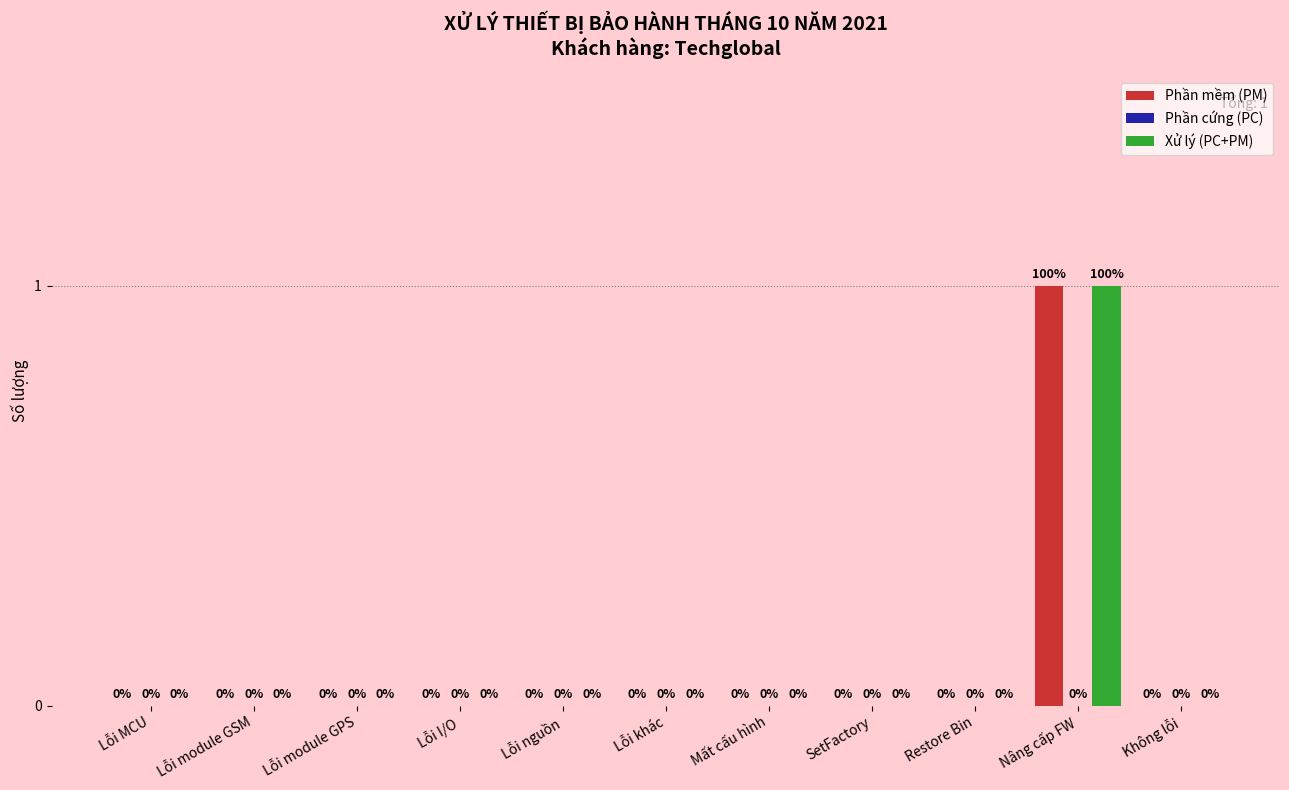

How many Phần mềm (PM) values are between 0 and 1?

11